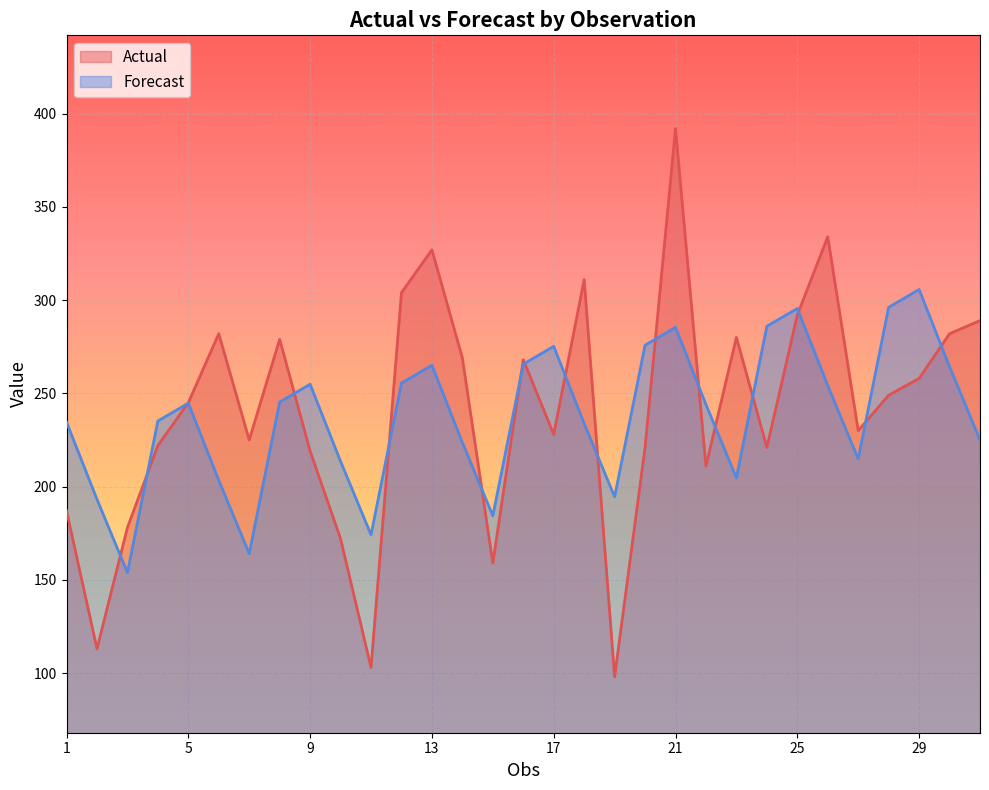

How many categories are shown in the chart?

31